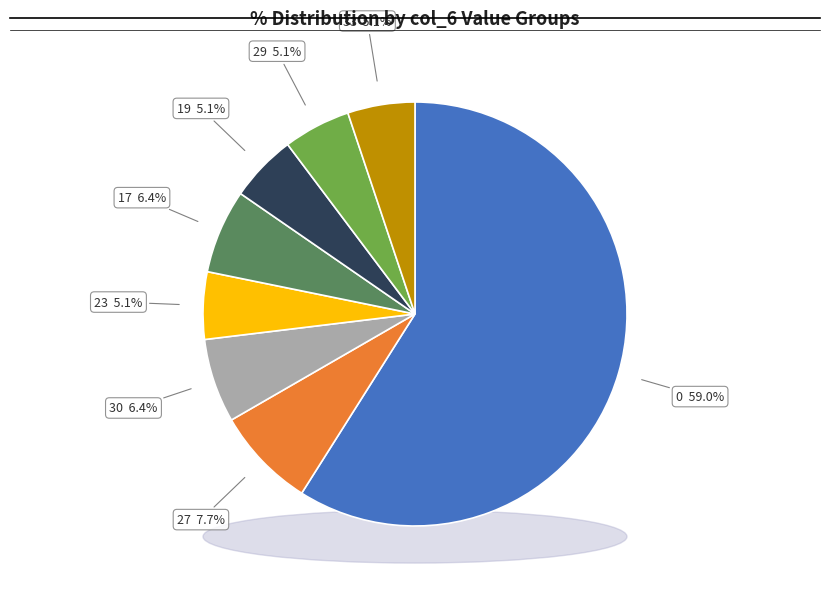

Is it true that 11-15 is 5% of the pie?

False